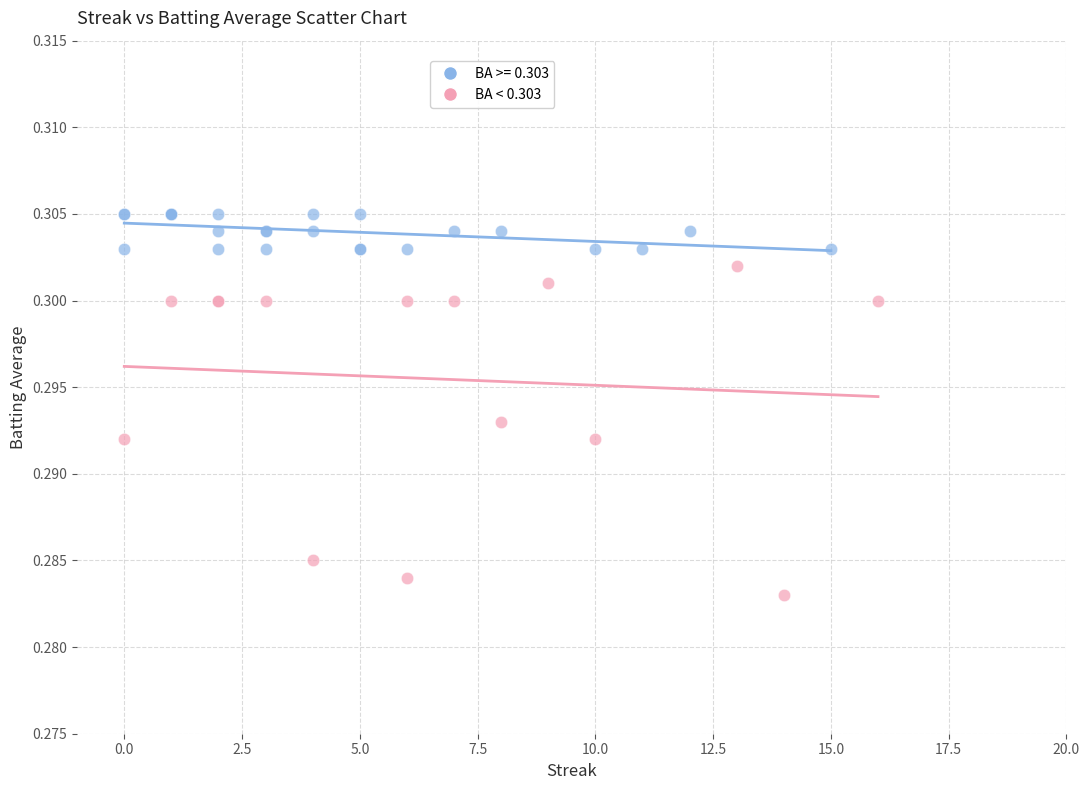

Which series has the largest Y range (max minus min)?

BA < 0.303